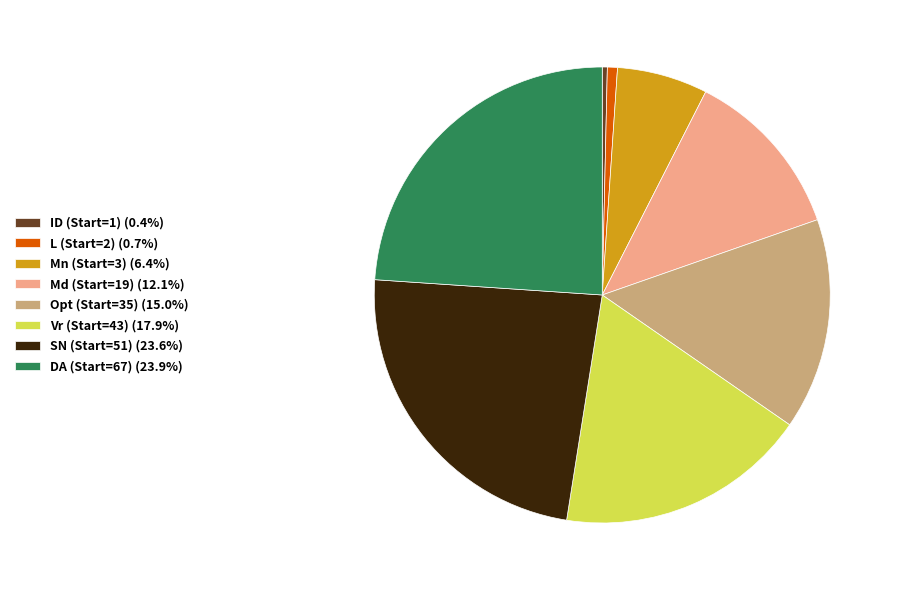

Is there any slice that represents more than half of the pie?

No